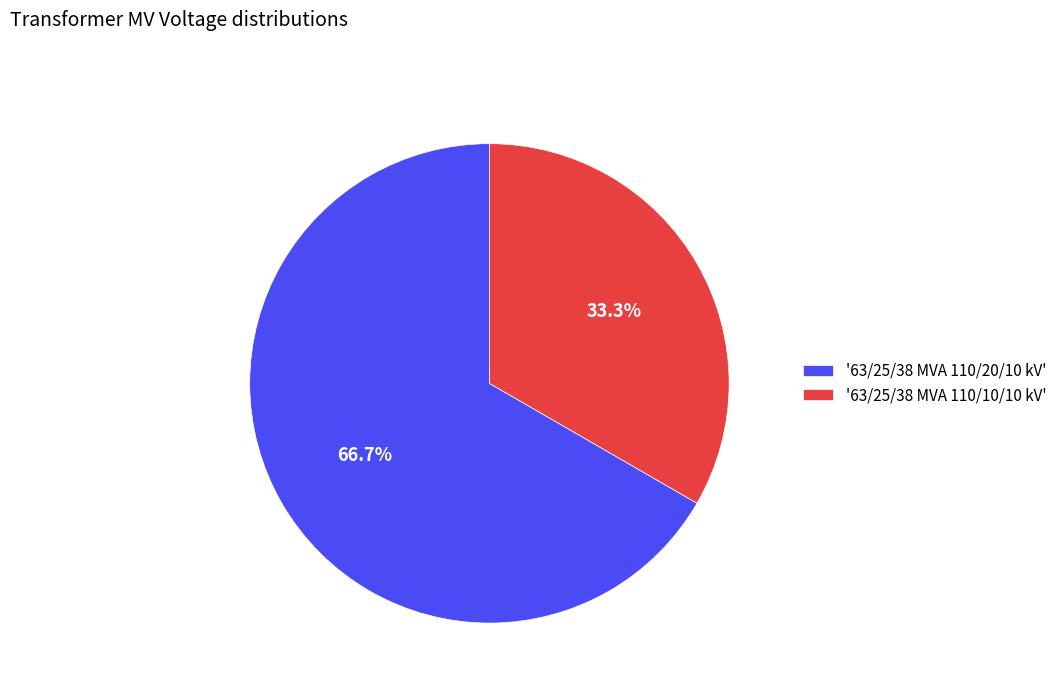

Rank the categories by value from highest to lowest.

'63/25/38 MVA 110/20/10 kV', '63/25/38 MVA 110/10/10 kV'